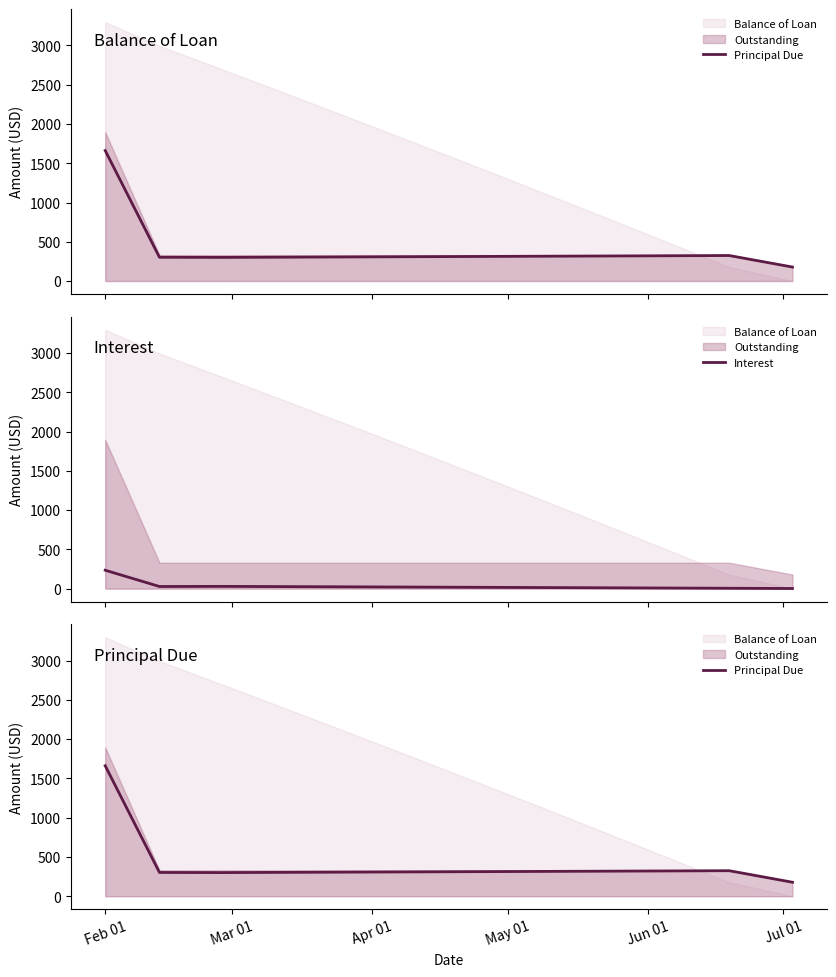

Count the number of categories in the chart.

12